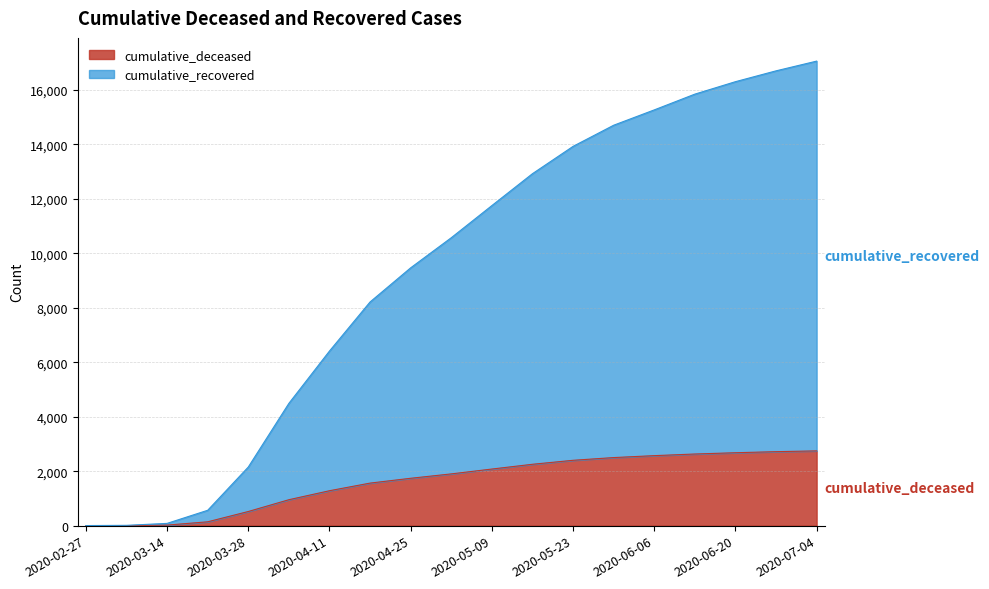

Which series has the widest spread of values?

cumulative_recovered